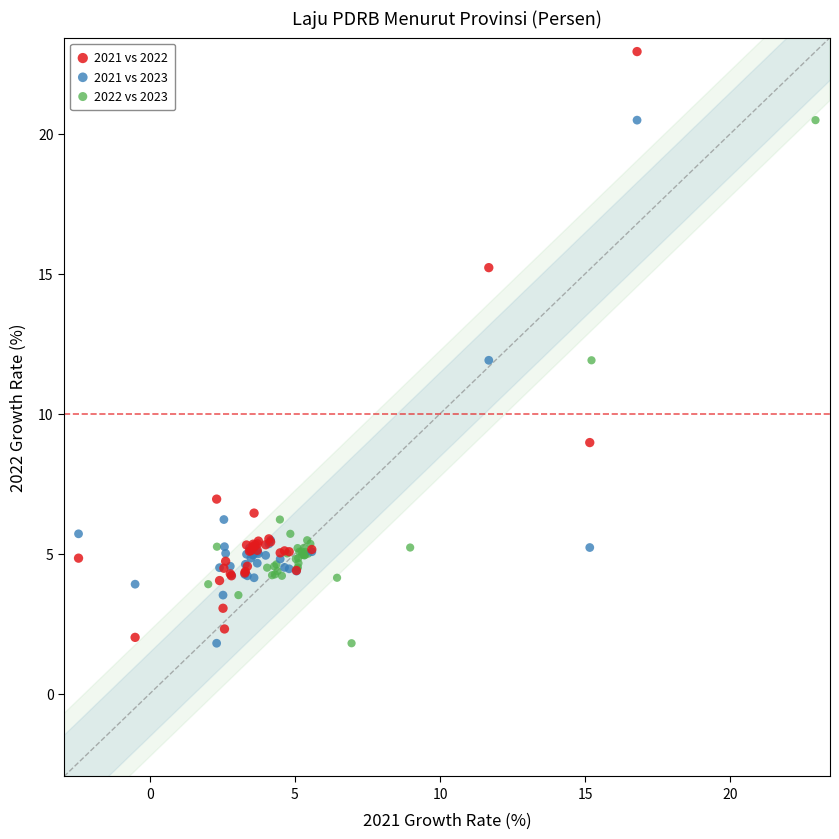

Which series has the largest Y range (max minus min)?

2021 vs 2022